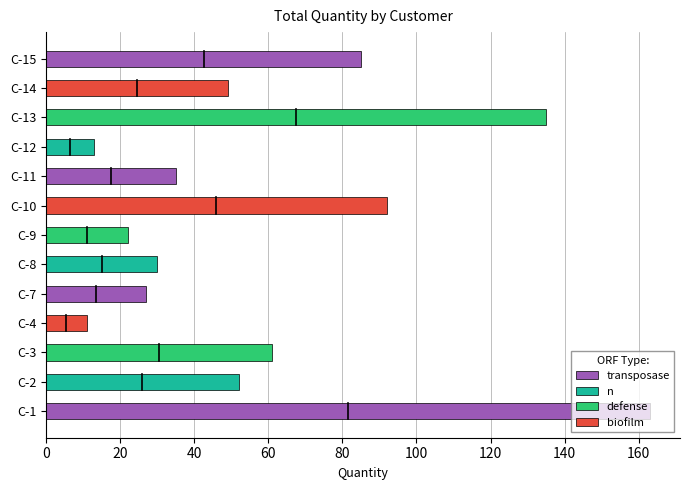

What is the maximum value shown in the chart?

163